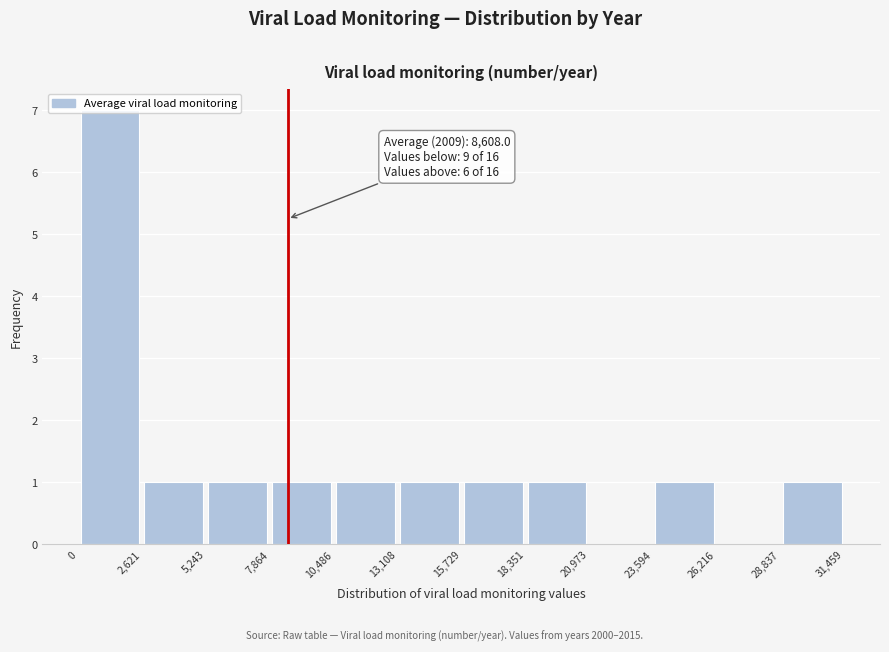

Which range on the x-axis has the tallest bar?

0 to 2,621